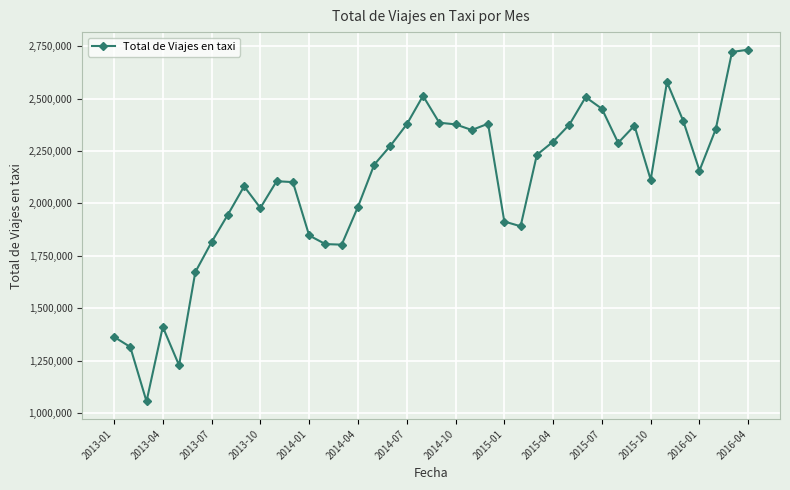

What is the sum of all values?

83729354